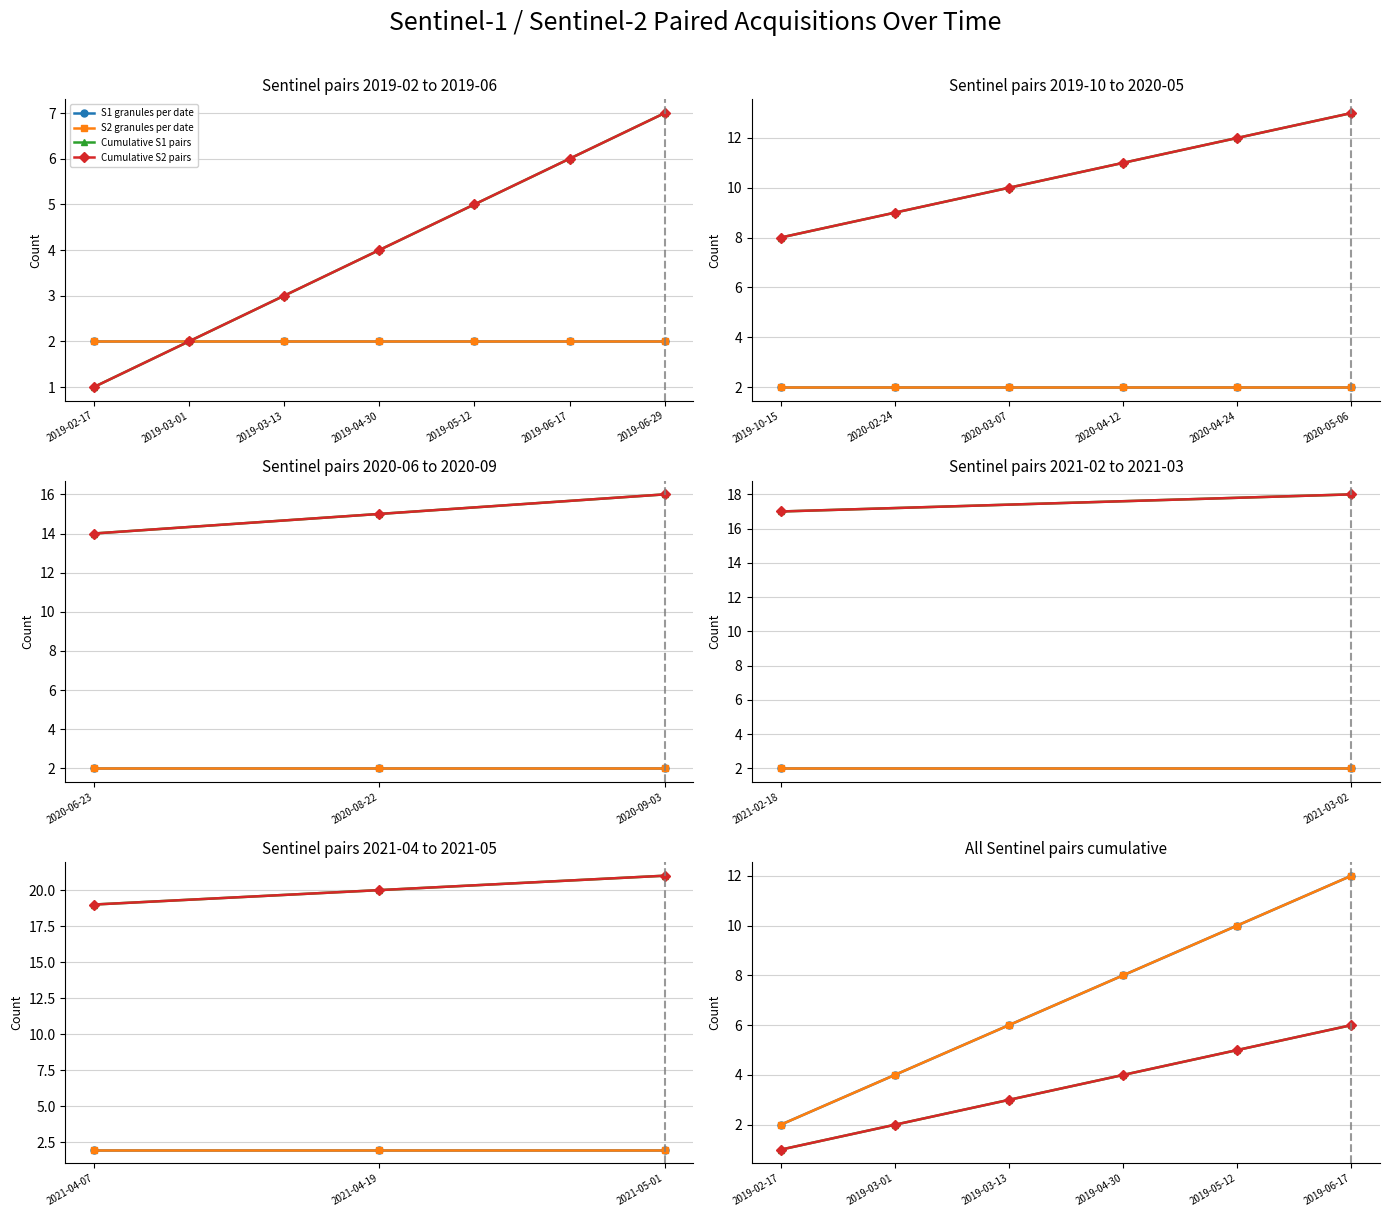

At which category is the sum across all series the highest?

2019-06-17